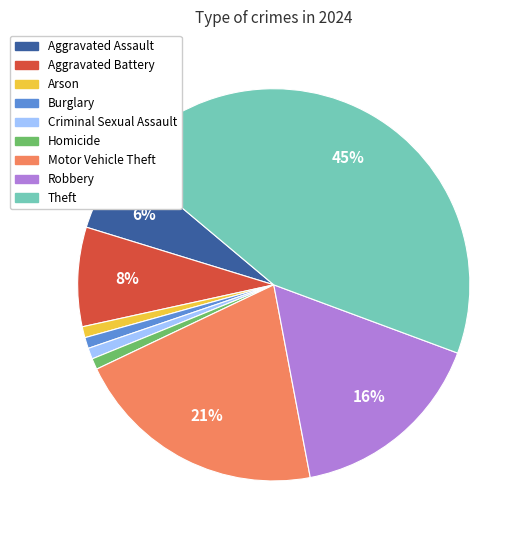

Approximately how many times larger is the value at Robbery compared to Theft?

0.4